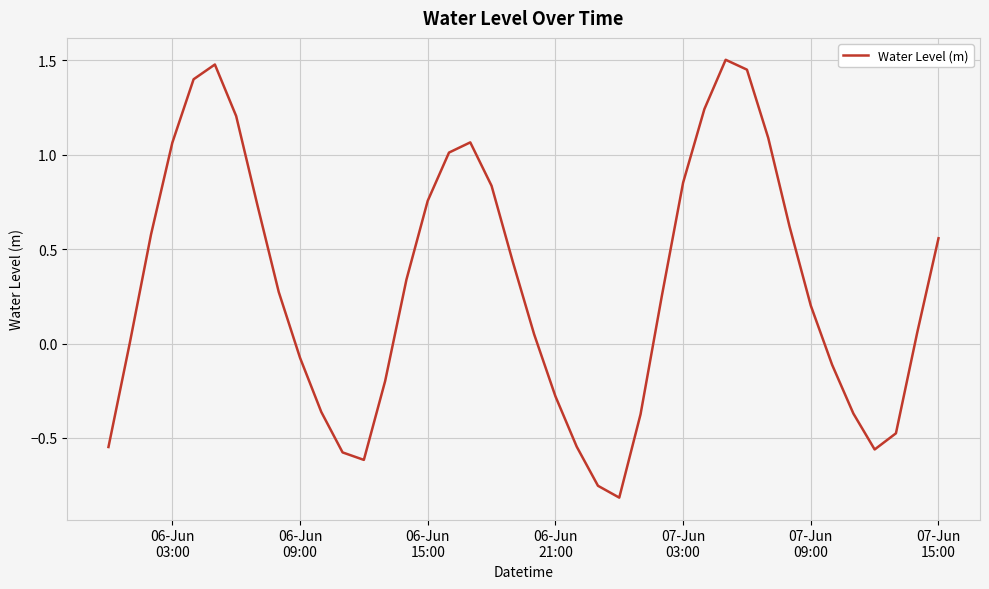

What is the greatest value displayed?

1.5